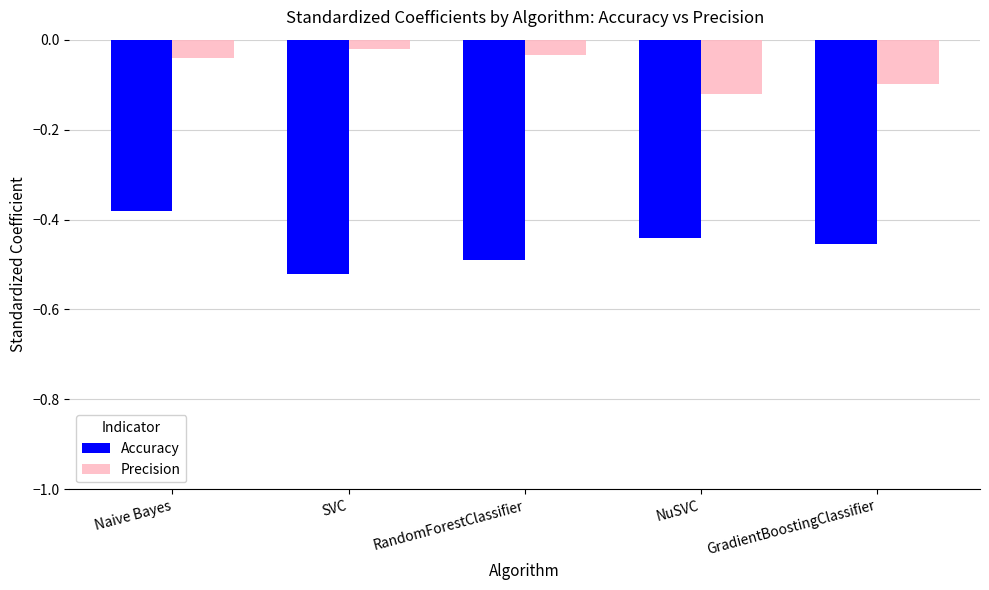

The Accuracy series shows -0.2 at RandomForestClassifier. True or false?

False